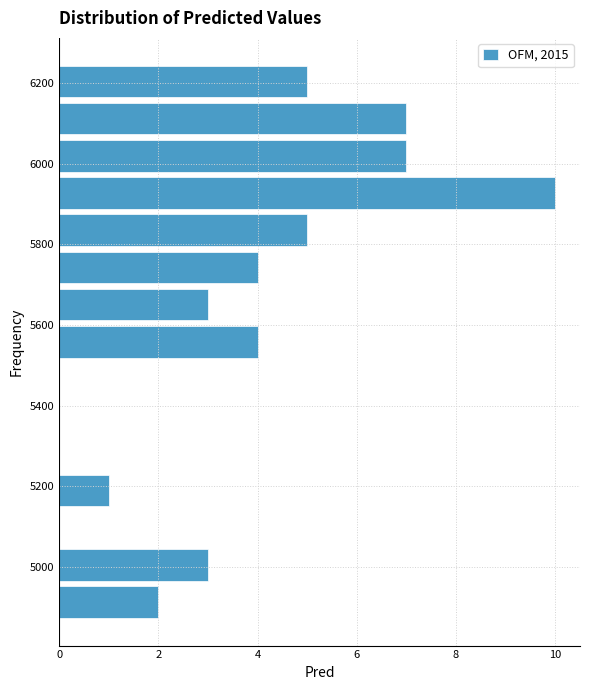

Reading bottom to top, transcribe this chart: for each bar, give the range it covers on the y-axis and its length. Neither the bar edges nor the lengths are printed on the chart, so give them approximately, as read against the axes.

4860 to 4960: 2
4960 to 5060: 3
5060 to 5140: 0
5140 to 5240: 1
5240 to 5320: 0
5320 to 5420: 0
5420 to 5520: 0
5520 to 5600: 4
5600 to 5700: 3
5700 to 5780: 4
5780 to 5880: 5
5880 to 5980: 10
5980 to 6060: 7
6060 to 6160: 7
6160 to 6260: 5